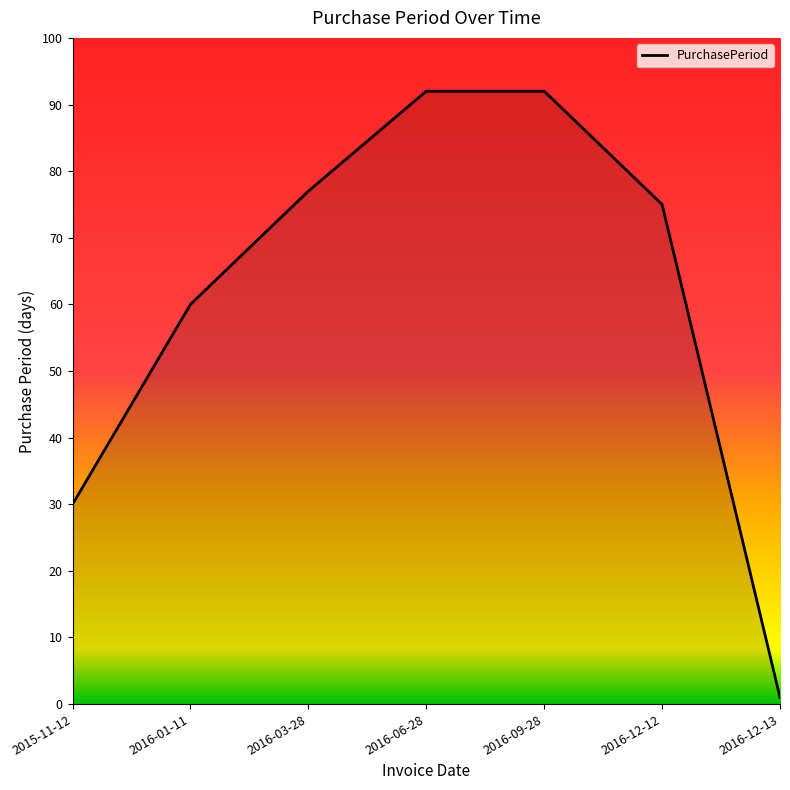

At which label does the data first exceed 75?

2016-03-28